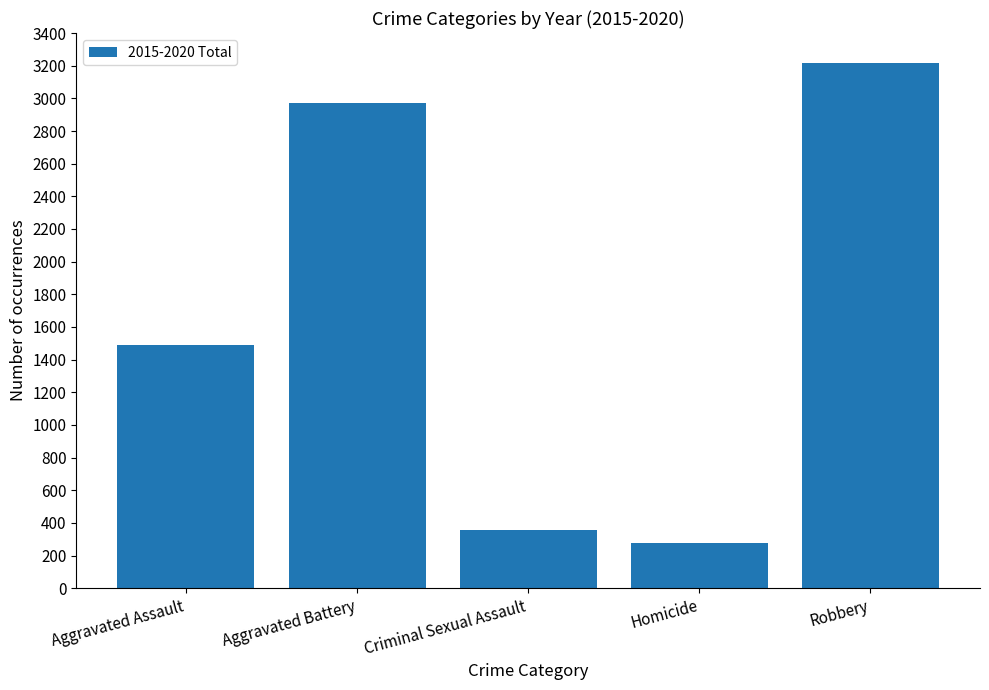

Reading right to left, extract all data points from this chart.

Robbery=3216	Homicide=280	Criminal Sexual Assault=357	Aggravated Battery=2974	Aggravated Assault=1488